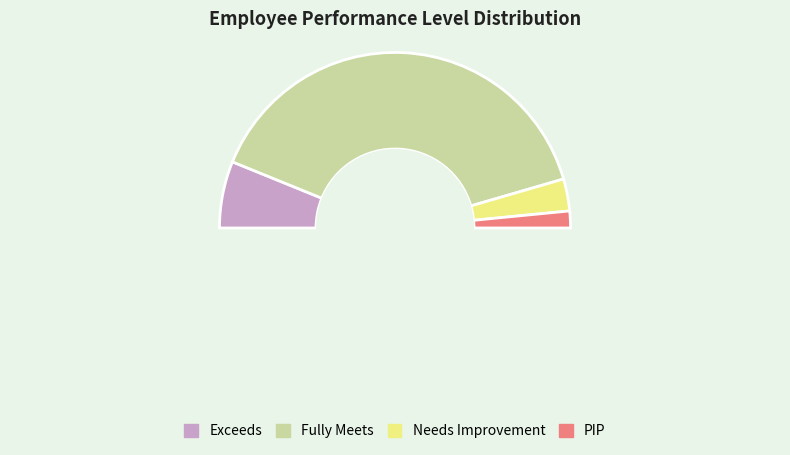

How many segments does this pie chart have?

5